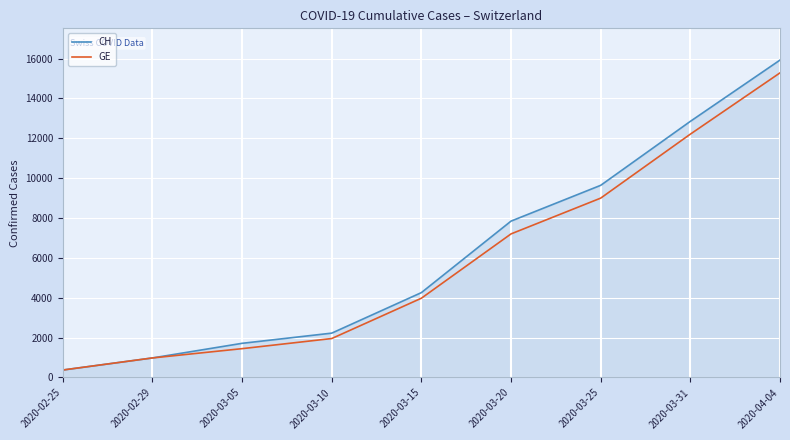

Between 2020-03-15 and 2020-04-04, which series saw the biggest shift?

CH